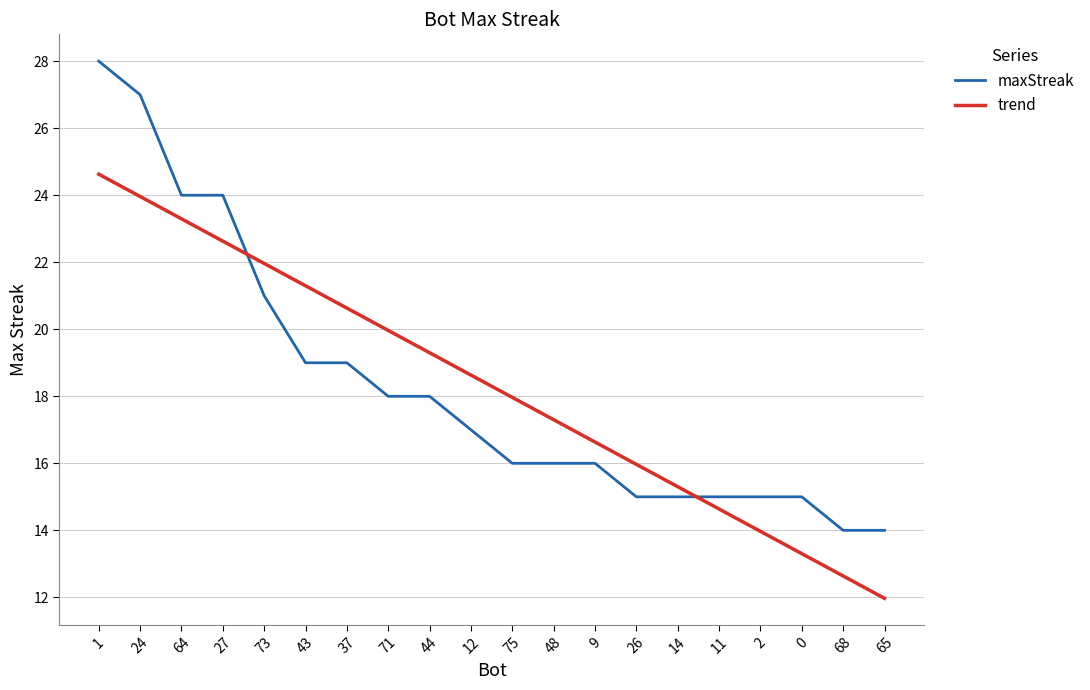

Reading left to right, list all the values displayed in this chart.

maxStreak: 28.0	27.0	24.0	24.0	21.0	19.0	19.0	18.0	18.0	17.0	16.0	16.0	16.0	15.0	15.0	15.0	15.0	15.0	14.0	14.0
trend: 24.6	24.0	23.3	22.6	22.0	21.3	20.6	20.0	19.3	18.6	18.0	17.3	16.6	16.0	15.3	14.6	14.0	13.3	12.6	12.0